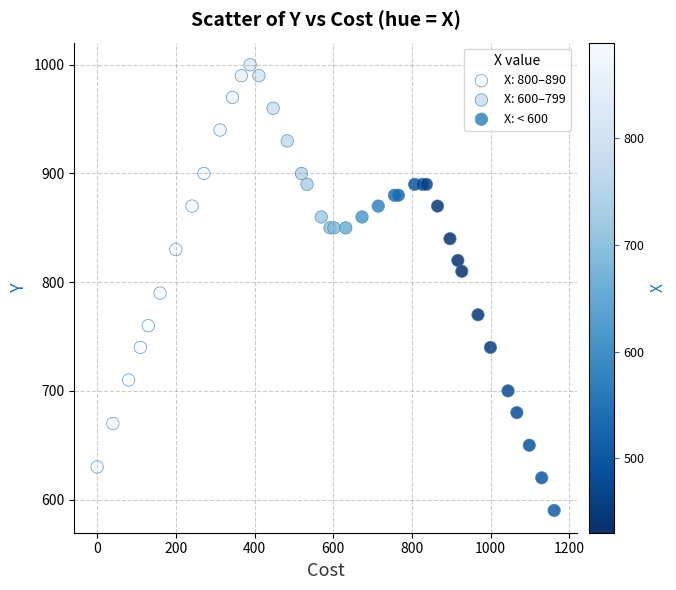

Which series has the widest spread of Y values?

X: 800–890